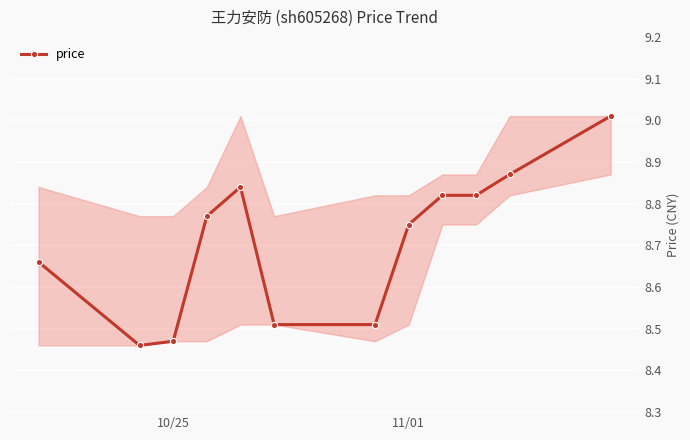

What is the sum of all values?

104.5